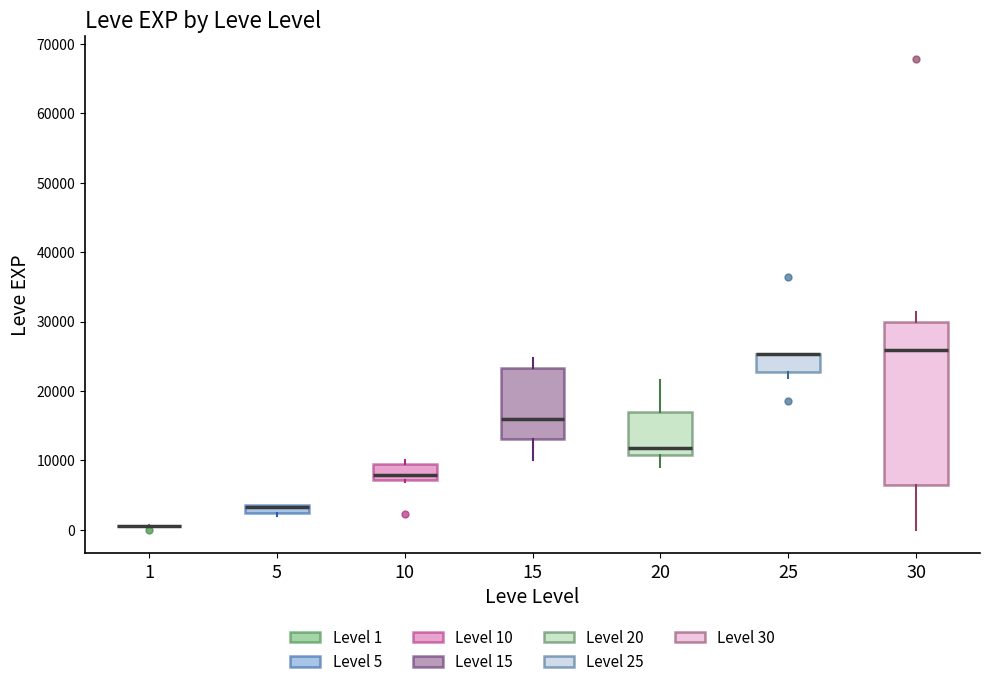

Where does the median line of the box at x = 30 sit on the y-axis? The values are not printed on the chart, so give them approximately, as read against the axis.

26000